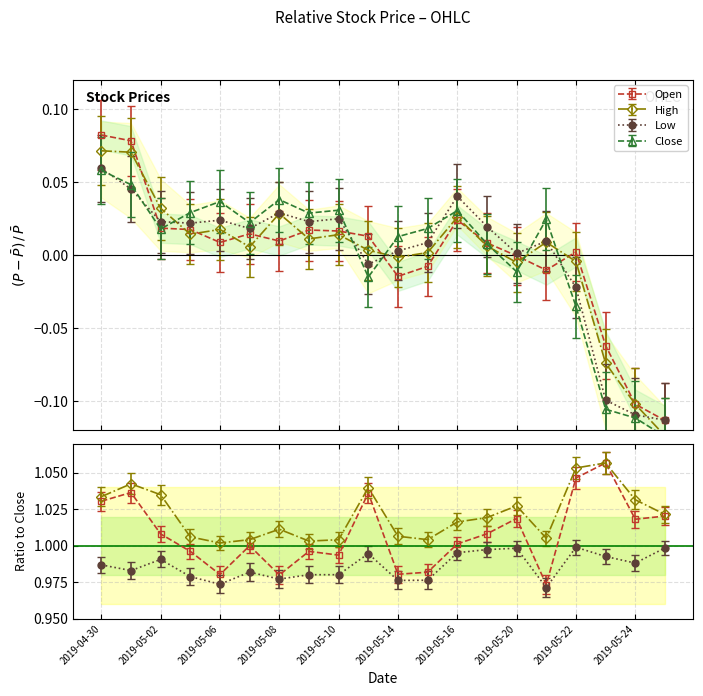

The value of Open at 2019-05-08 is 0.0. True or false?

False